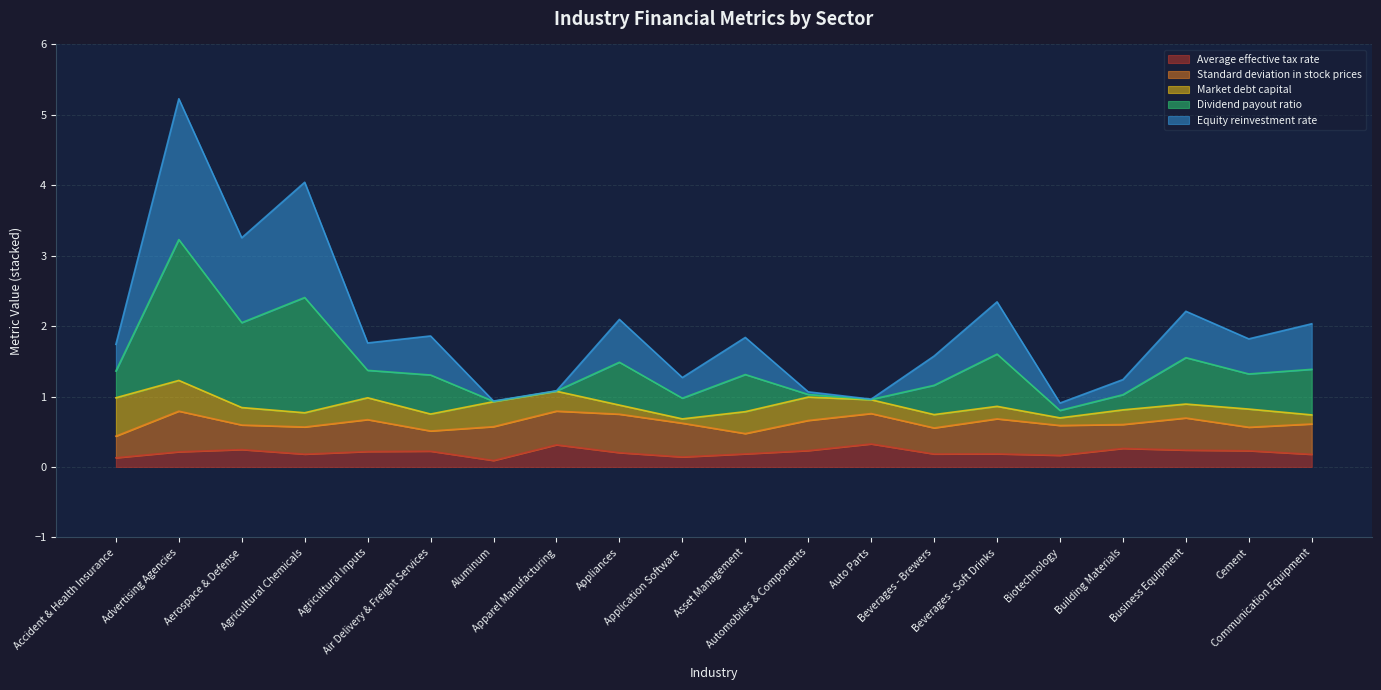

What is the sum of all Market debt capital values?

4.9